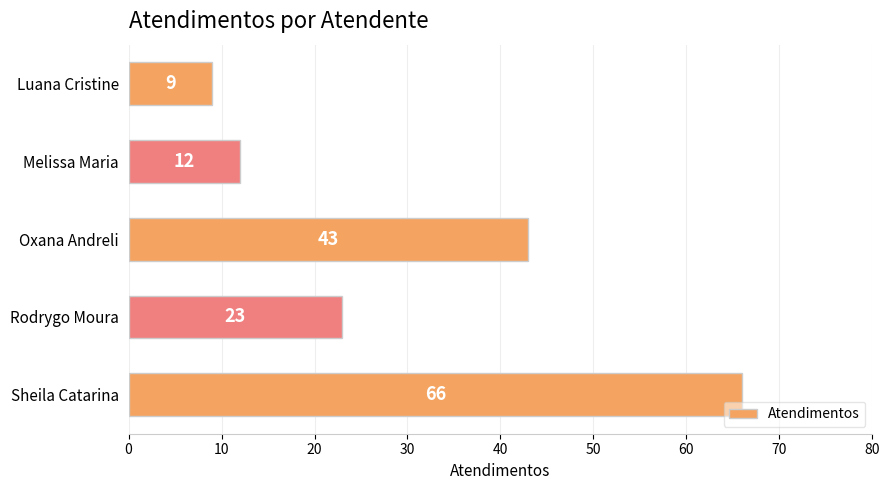

What is the difference between the maximum and minimum values?

57